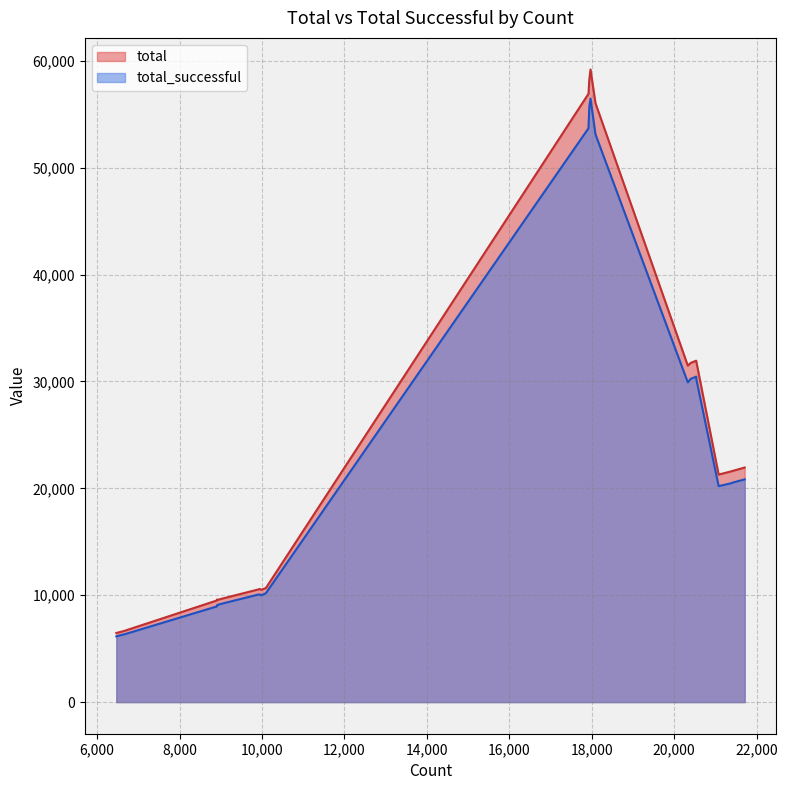

What is the sum of the total values at 20538 and 9891?

42334